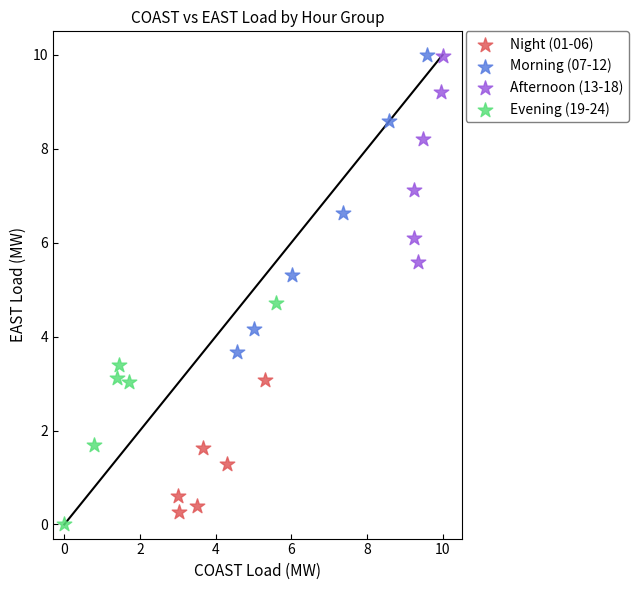

Which series has the largest Y range (max minus min)?

Morning (07-12)